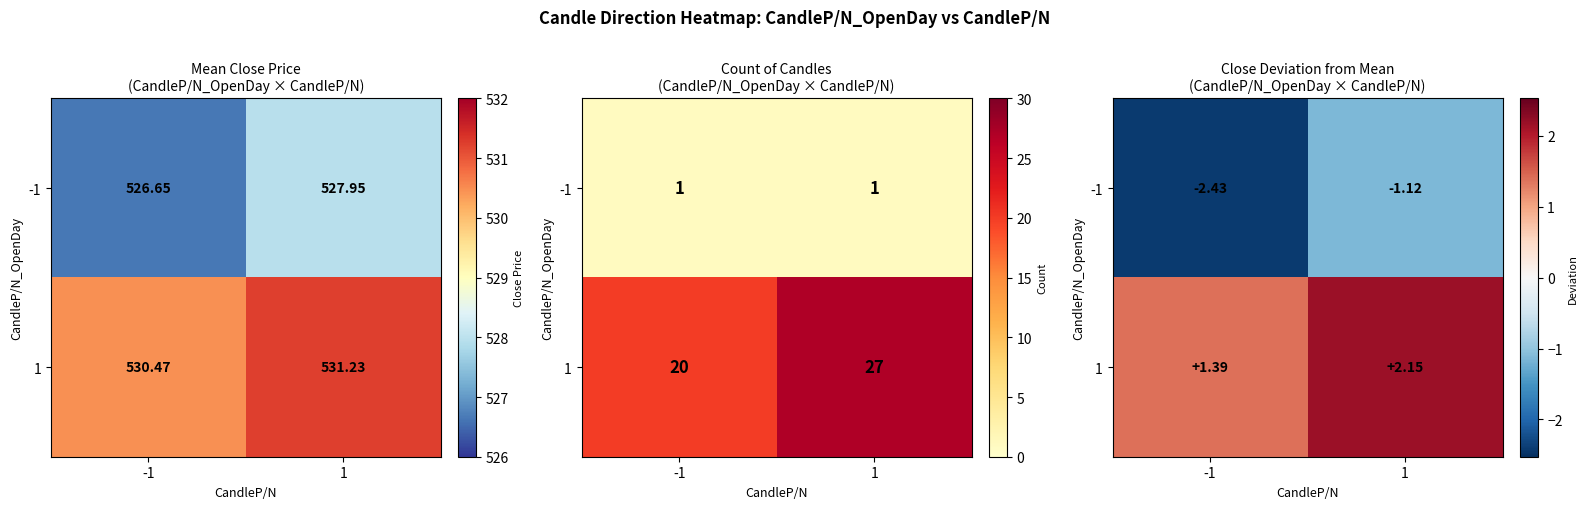

What is the maximum value for 1?

2.2